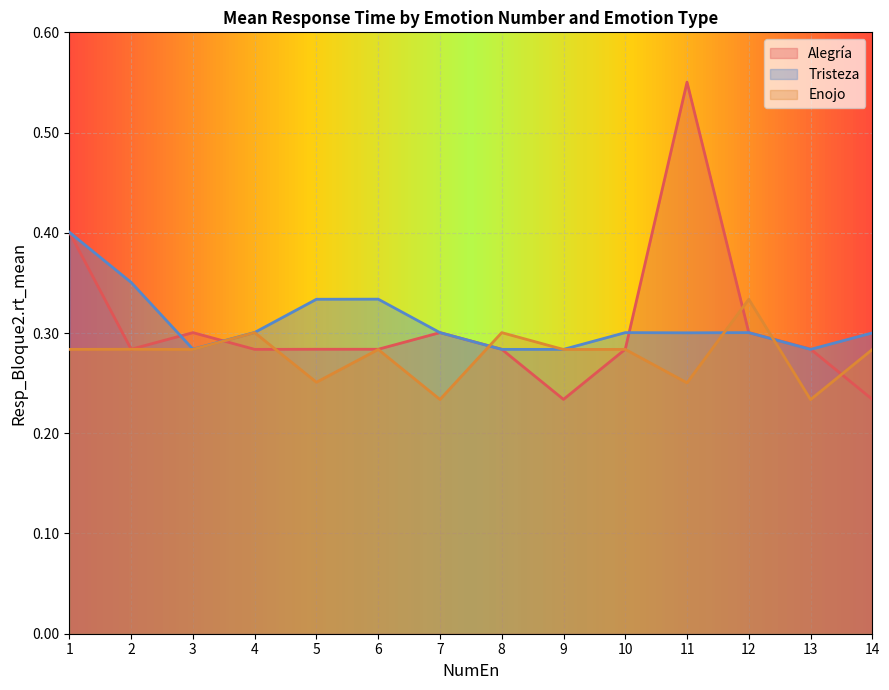

At which label does Alegría reach its minimum?

9